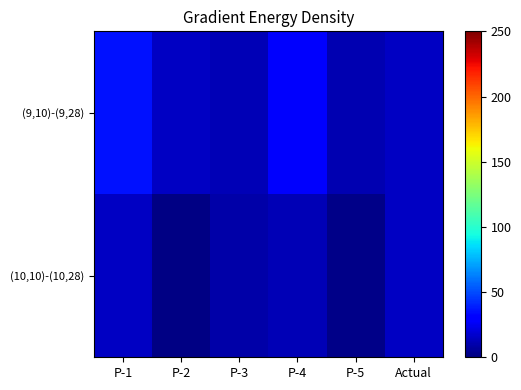

Reading left to right, what are all the values shown in this chart?

(9,10)-(9,28): P-1=36	P-2=15	P-3=12	P-4=28	P-5=11	Actual=15
(10,10)-(10,28): P-1=15	P-2=1	P-3=9	P-4=12	P-5=2	Actual=15